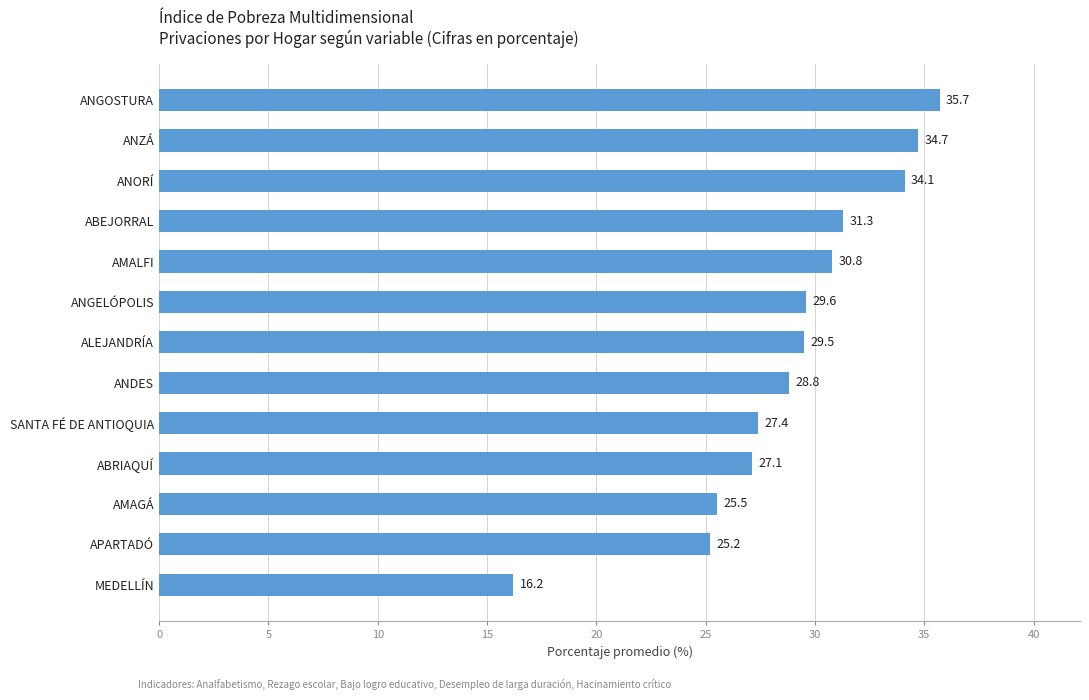

Count the number of data series in this chart.

1